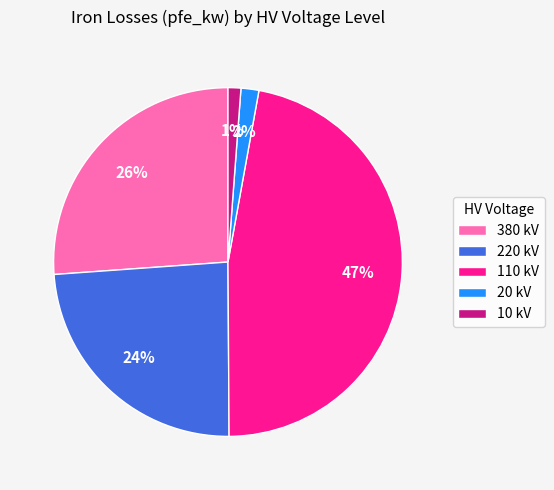

Does any single category account for the majority?

No